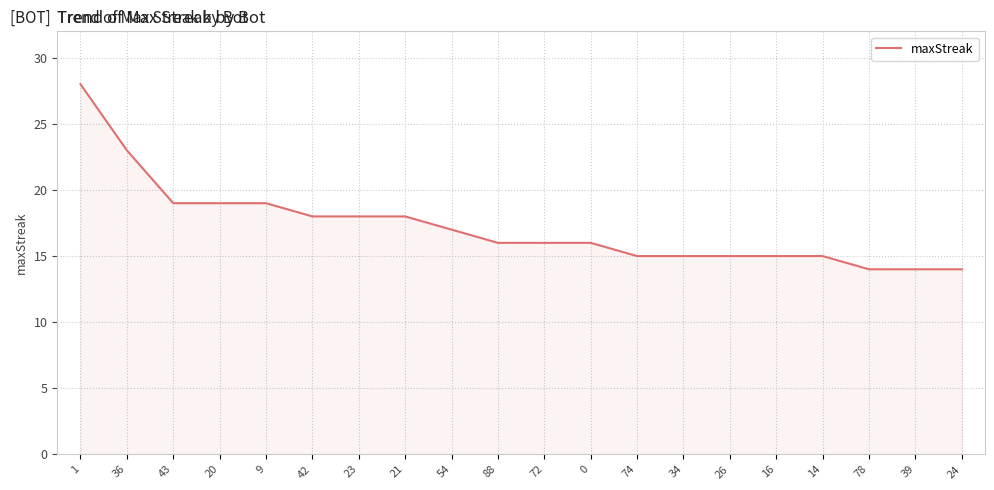

Is it true that the value at 34 is 15?

True